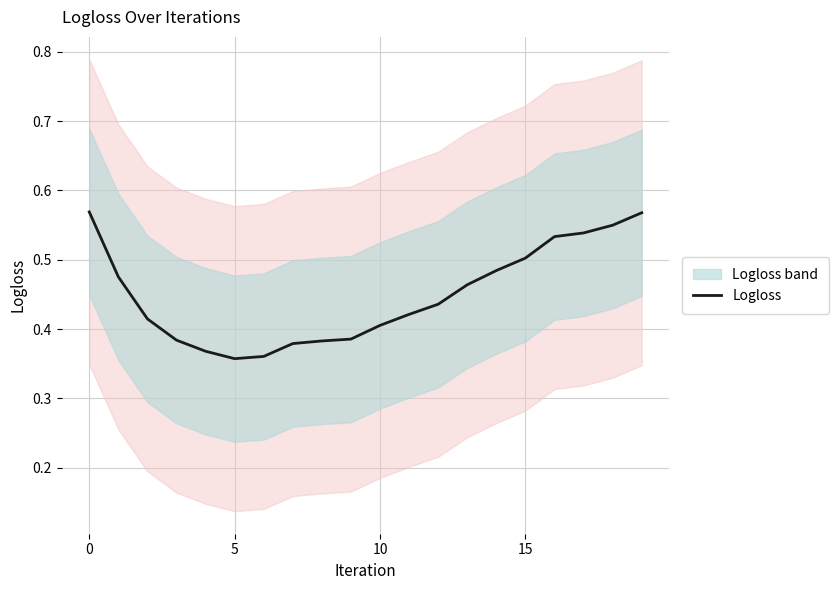

What value does the data have at 6?

0.4